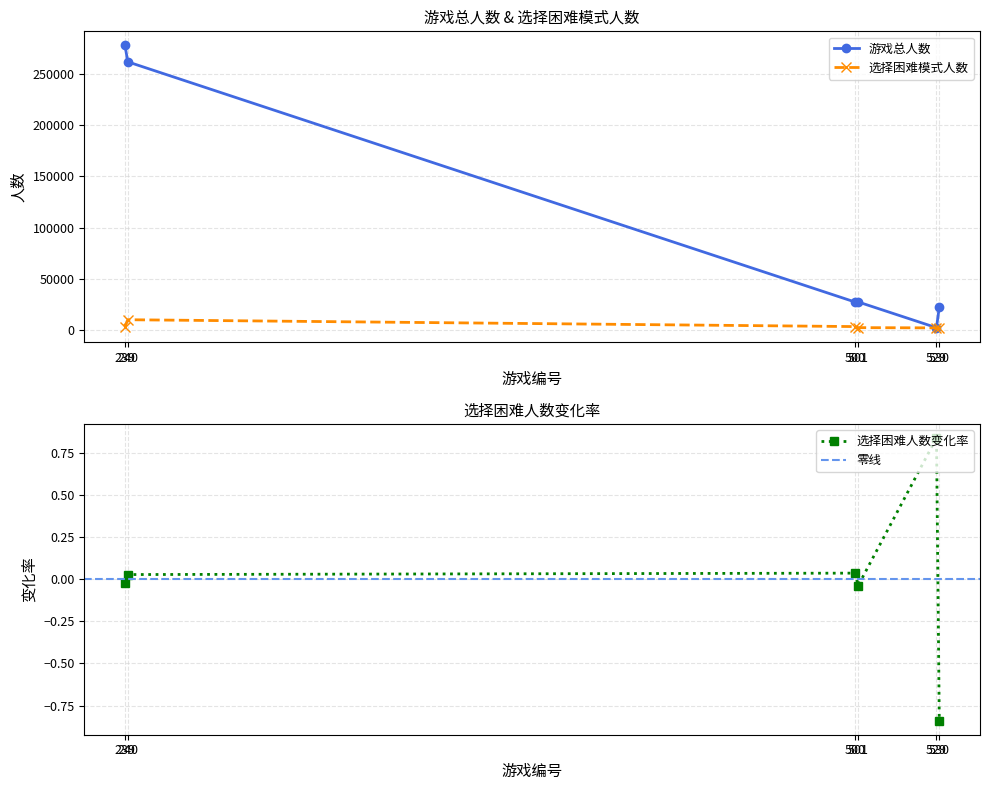

The value of 选择困难模式人数 at 239 is 3249.0. True or false?

True